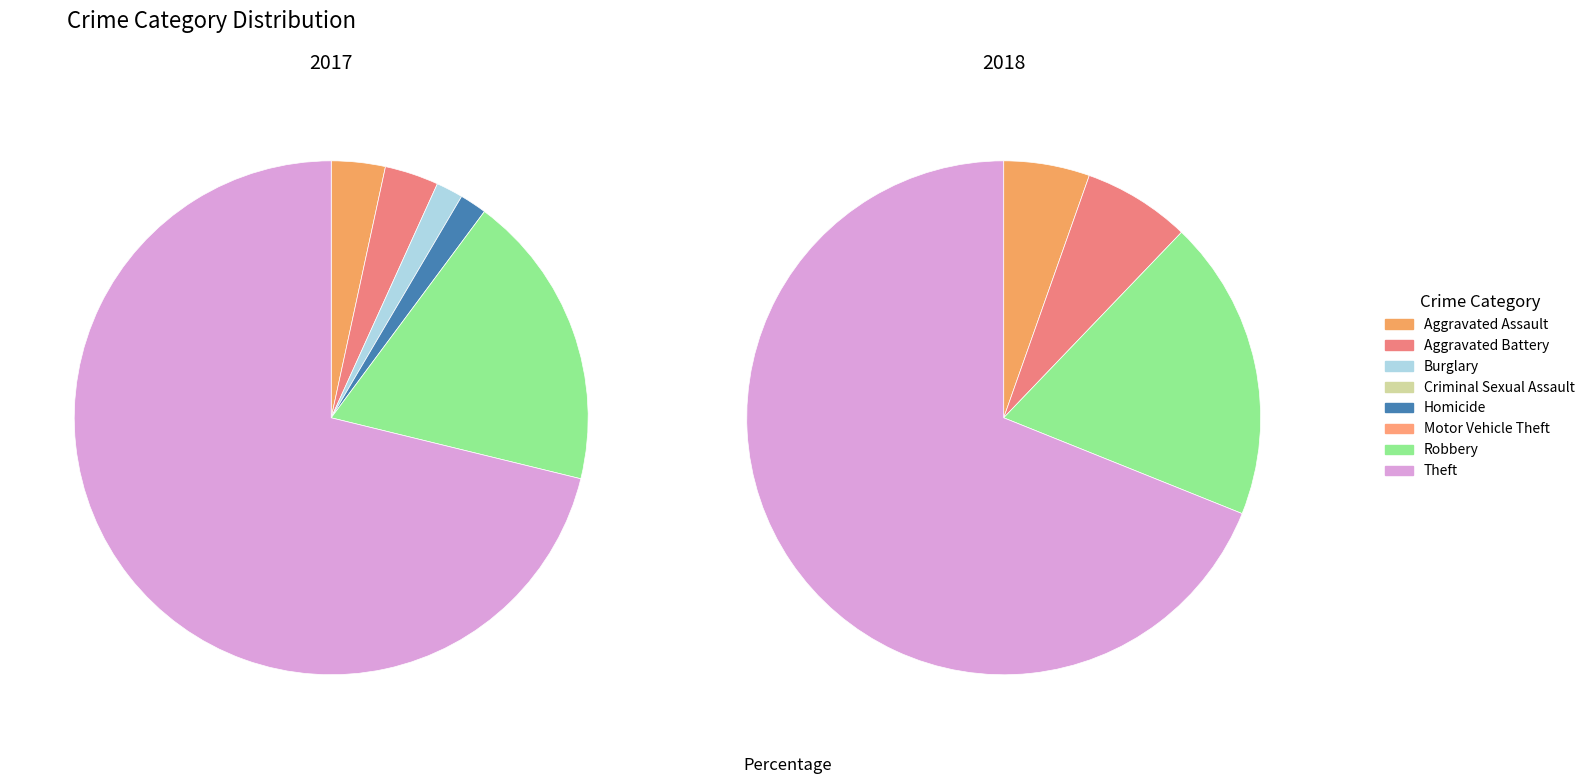

To the nearest percent, what portion does Theft represent?

71%